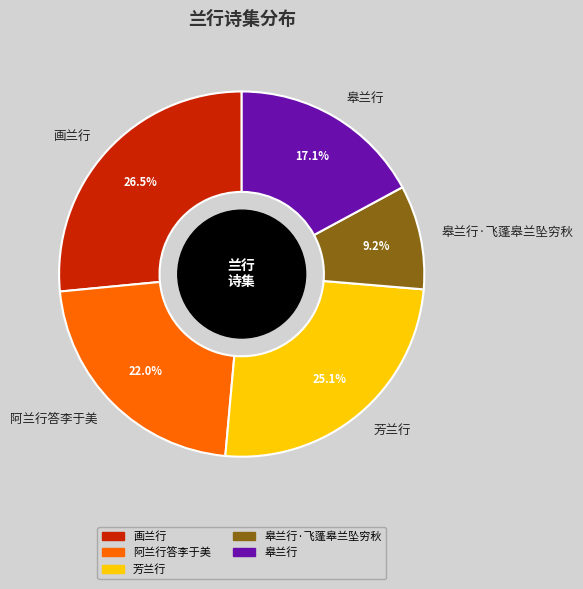

Rank the categories by value from highest to lowest.

画兰行, 芳兰行, 阿兰行答李于美, 皋兰行, 皋兰行·飞蓬皋兰坠穷秋